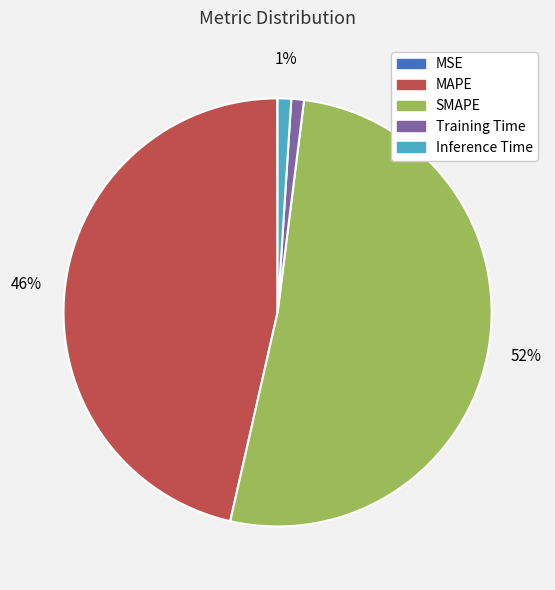

What is the majority slice?

SMAPE